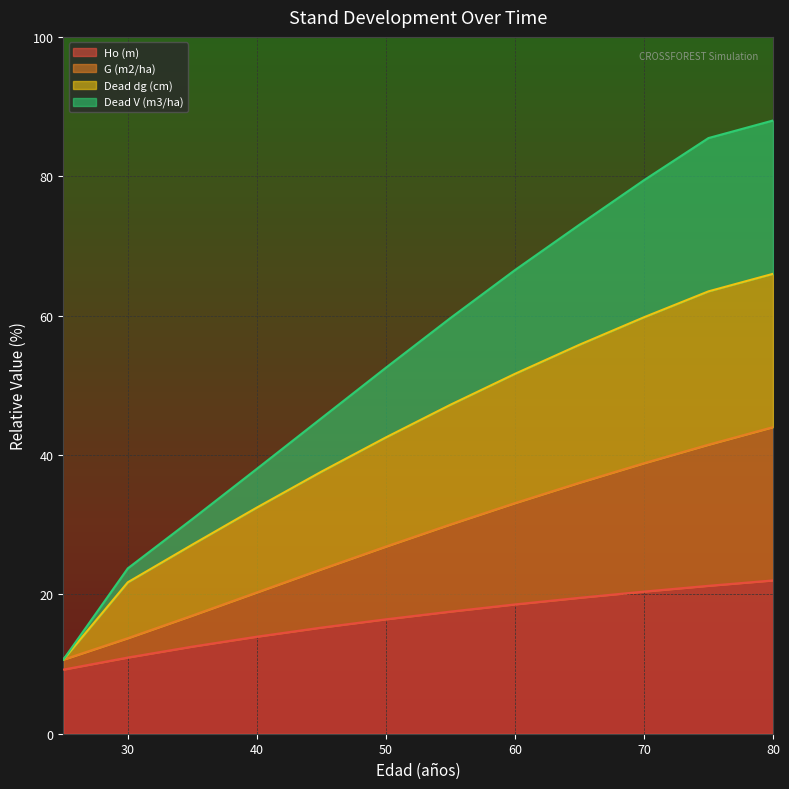

The Ho (m) series shows 24.8 at 40. True or false?

False